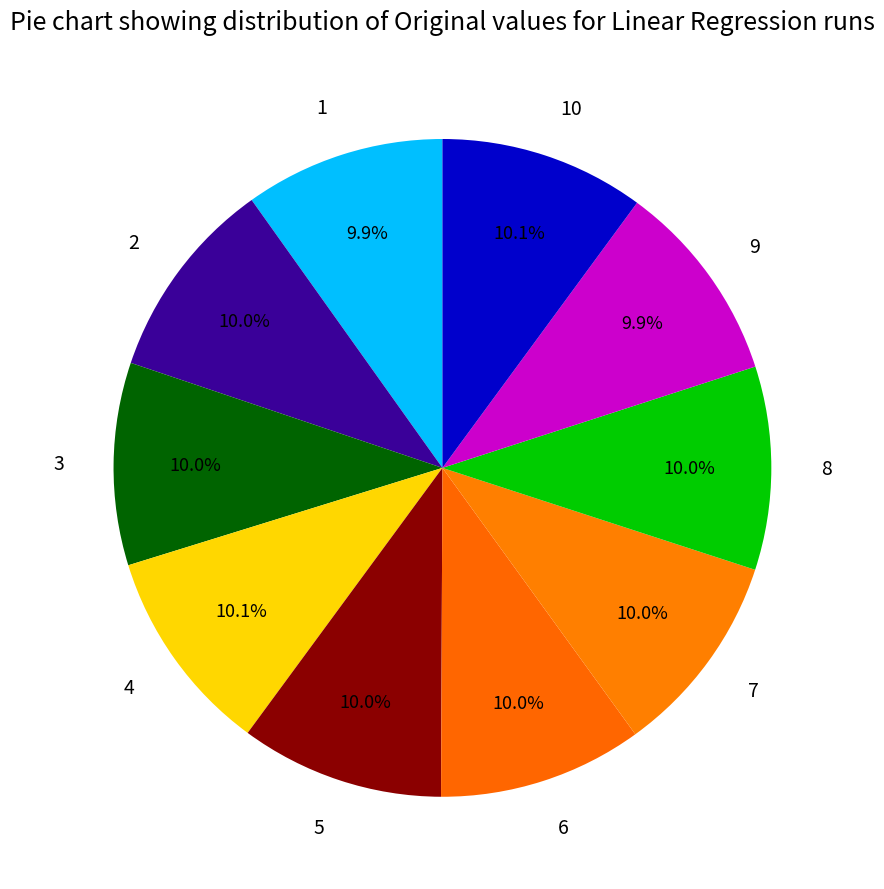

Does 9 account for over 50% of the chart?

No